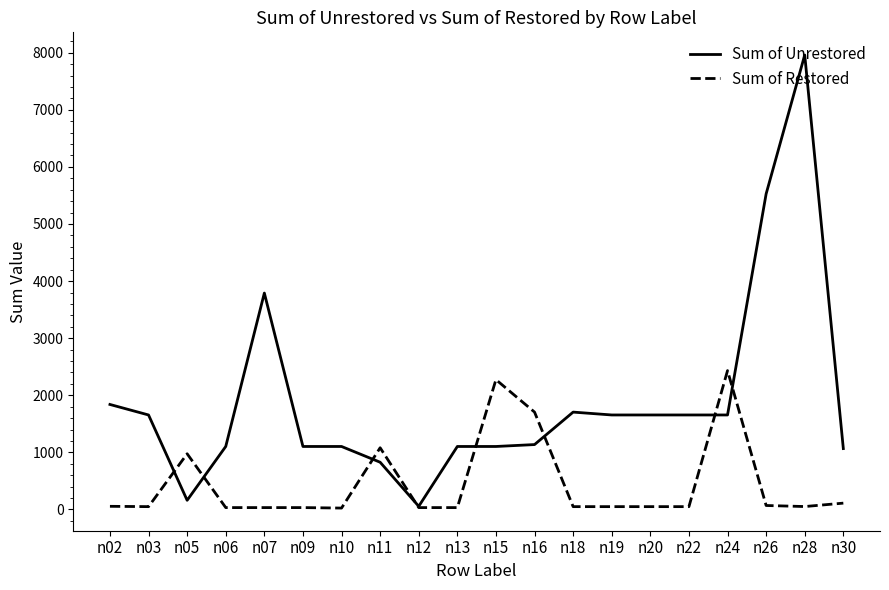

What is the lowest value of the Sum of Restored series?

25.1